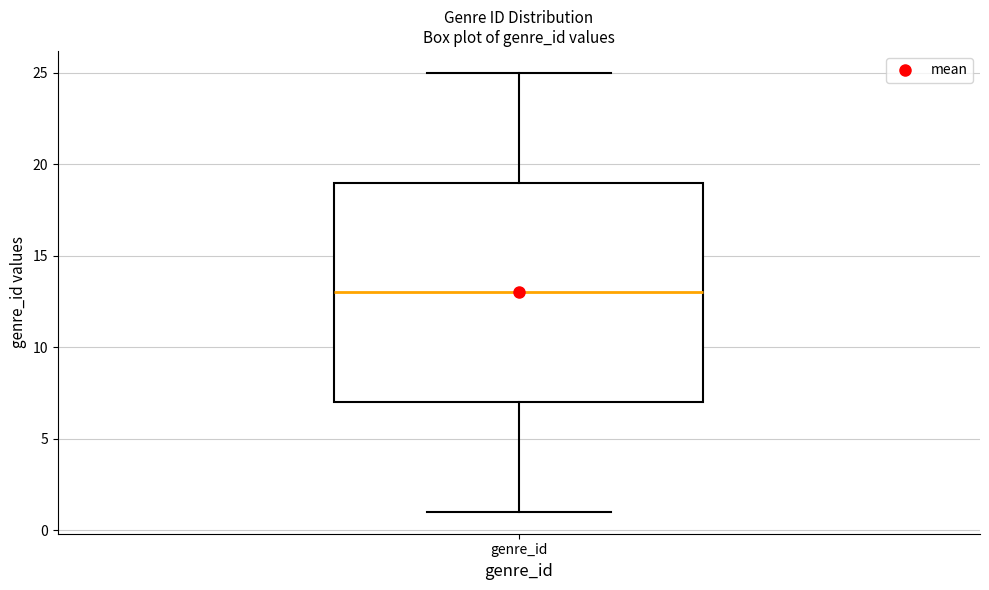

Where does the lower whisker of the box for genre_id end on the y-axis? The values are not printed on the chart, so give them approximately, as read against the axis.

1